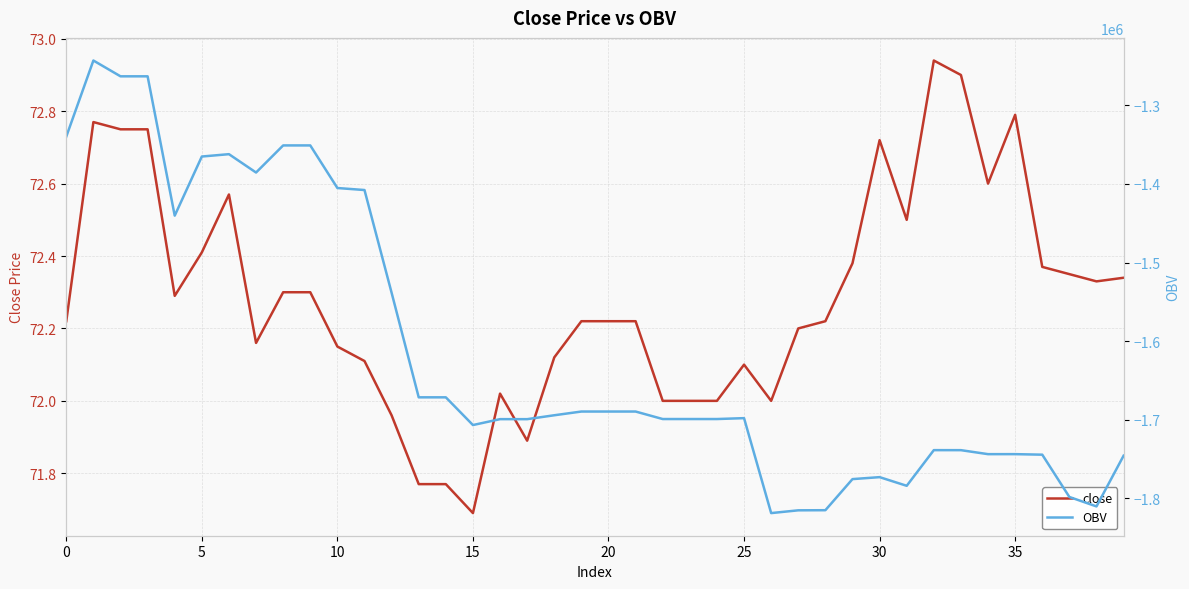

True or false: OBV has a value of -1350948.8 at 9.

True